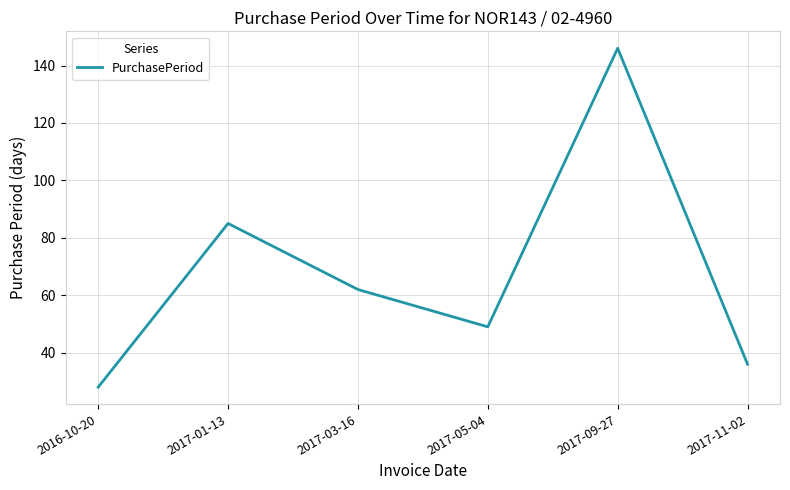

What value does the data have at 2017-01-13, to the nearest 50?

100